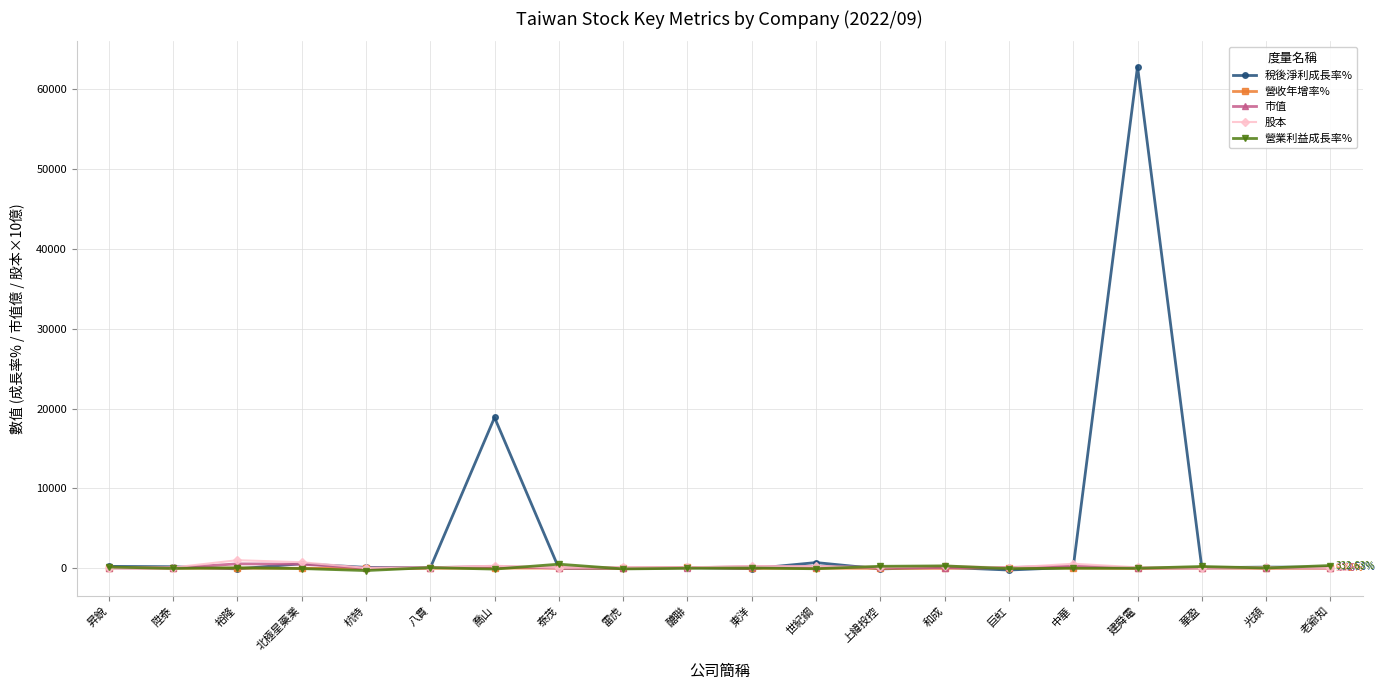

Which series has the largest range (max minus min)?

稅後淨利成長率%